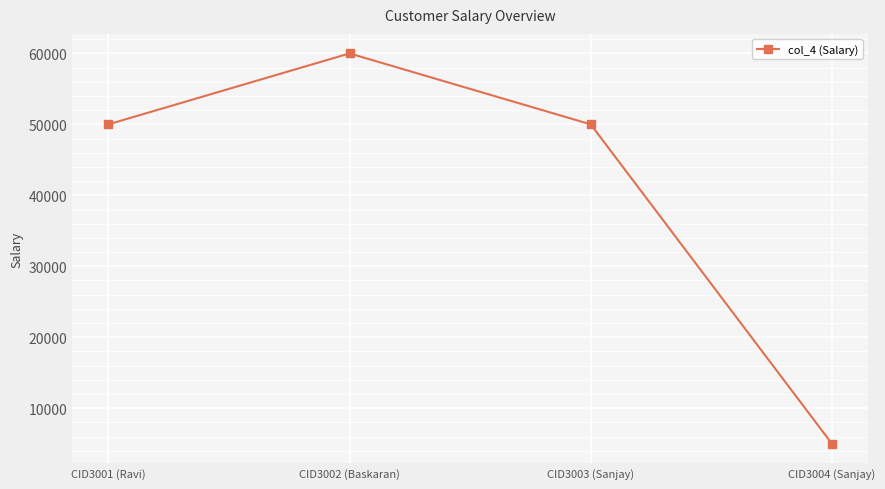

Count the values in the range 50000 to 60000.

3